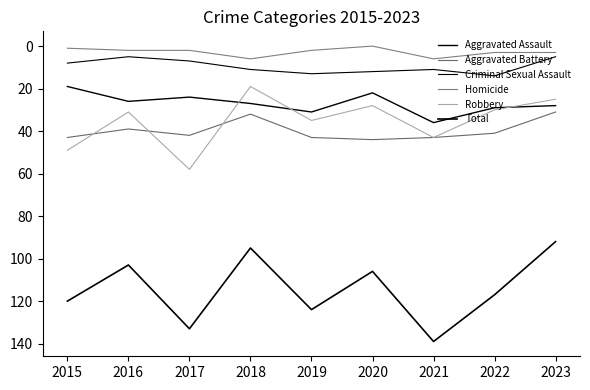

Reading left to right, what are all the values shown in this chart?

Aggravated Assault: 19	26	24	27	31	22	36	29	28
Aggravated Battery: 43	39	42	32	43	44	43	41	31
Criminal Sexual Assault: 8	5	7	11	13	12	11	14	5
Homicide: 1	2	2	6	2	0	6	3	3
Robbery: 49	31	58	19	35	28	43	30	25
Total: 120	103	133	95	124	106	139	117	92